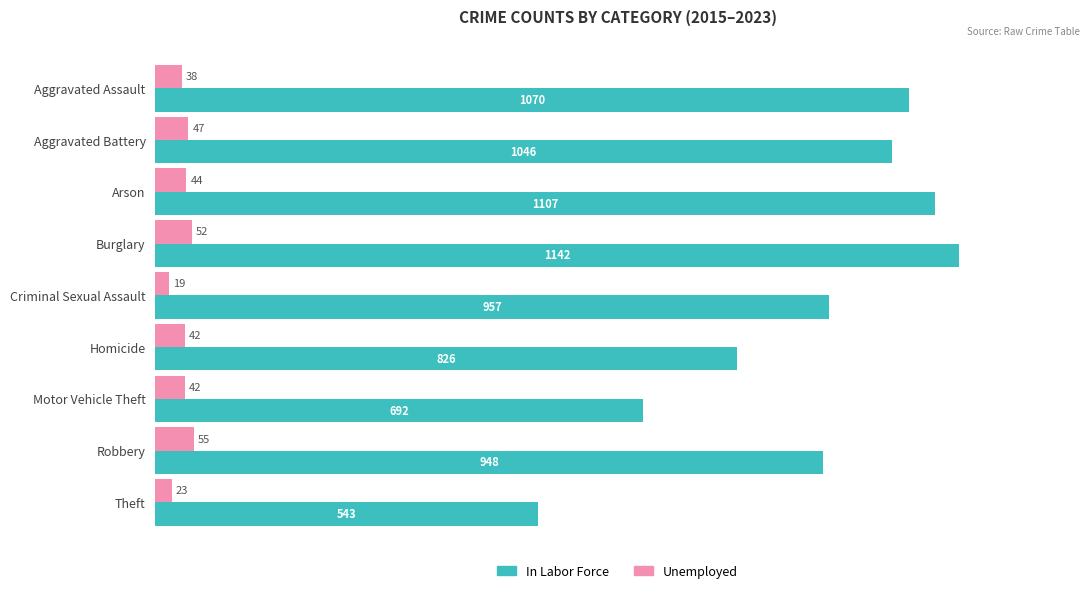

What are all the series names shown in the legend?

In Labor Force, Unemployed